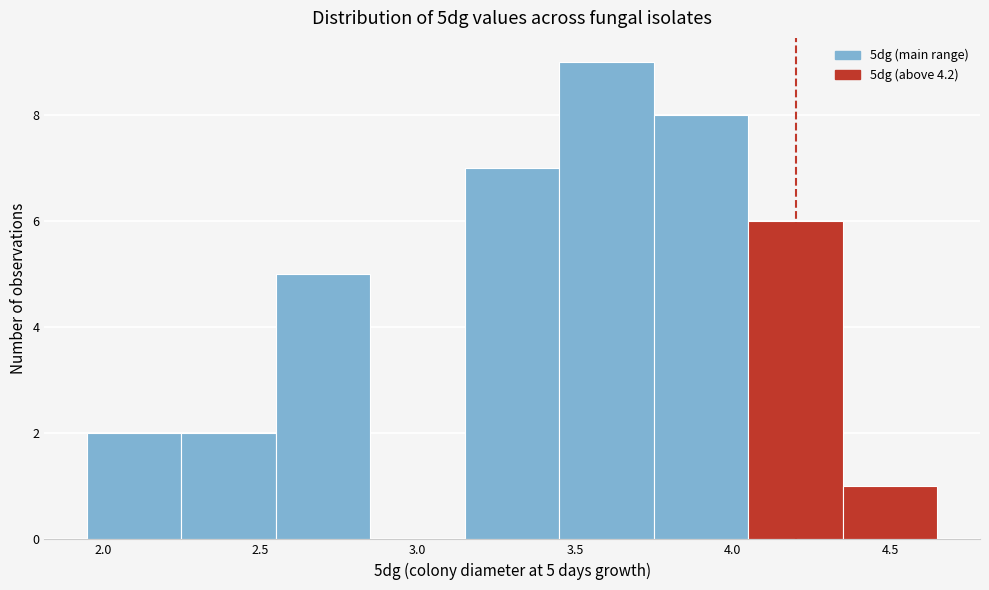

Which range on the x-axis has the tallest bar?

3.45 to 3.75